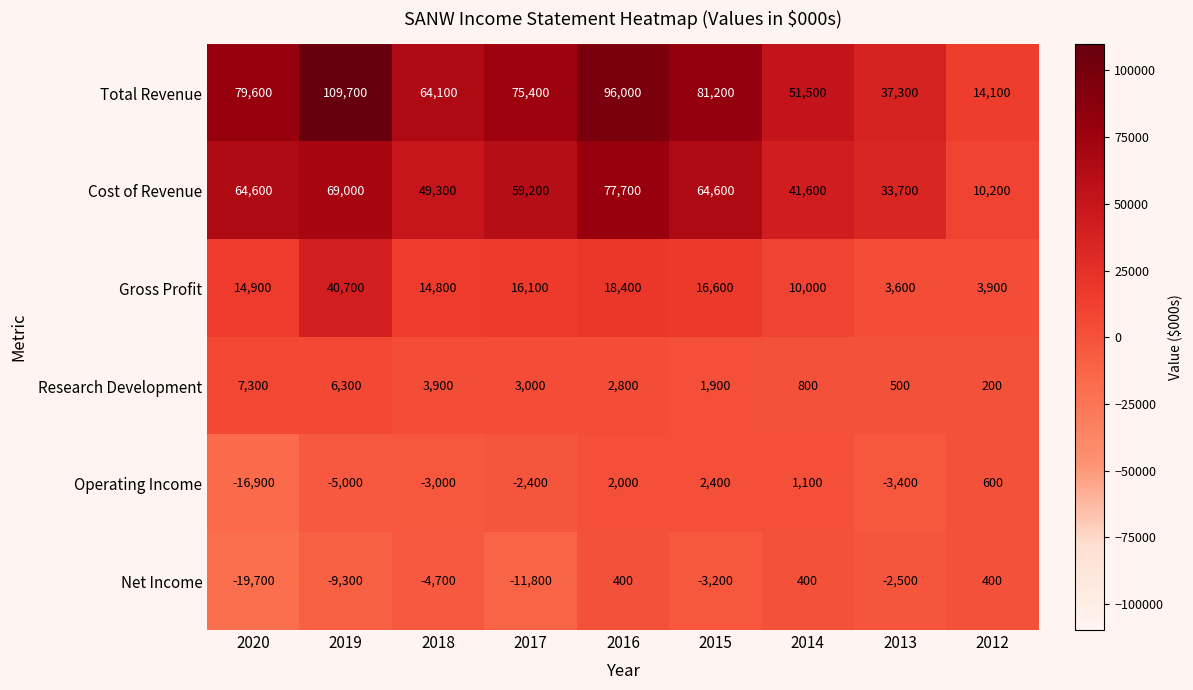

Which series has the widest spread of values?

Total Revenue